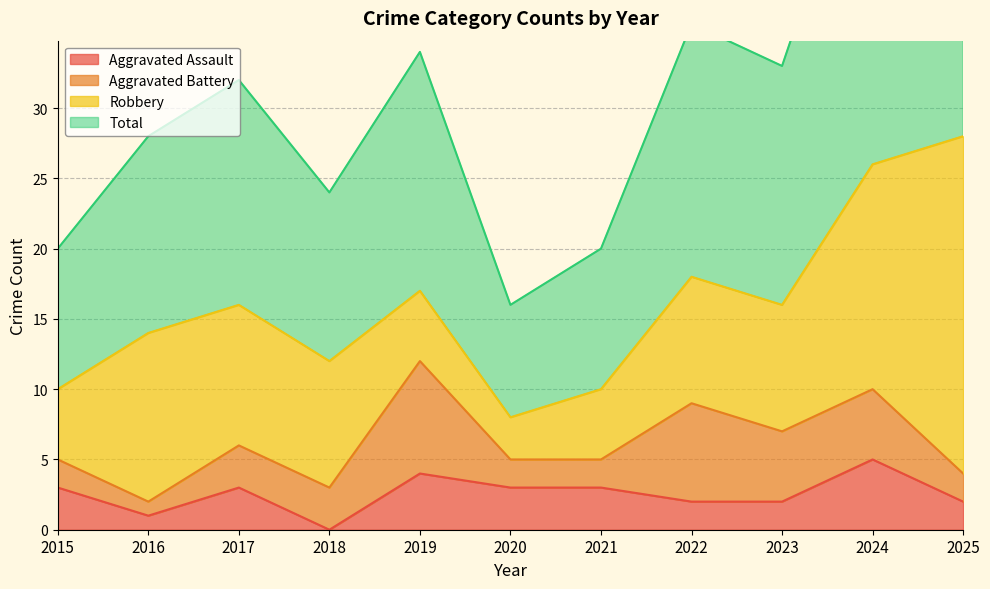

Is the value of Aggravated Assault at 2018 greater than the value of Total at 2024?

No